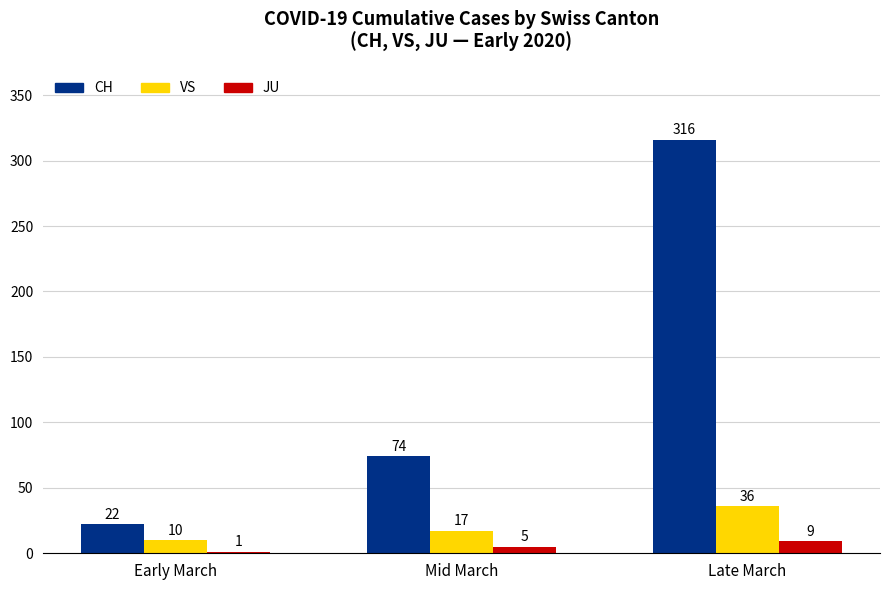

What is the greatest value displayed?

316